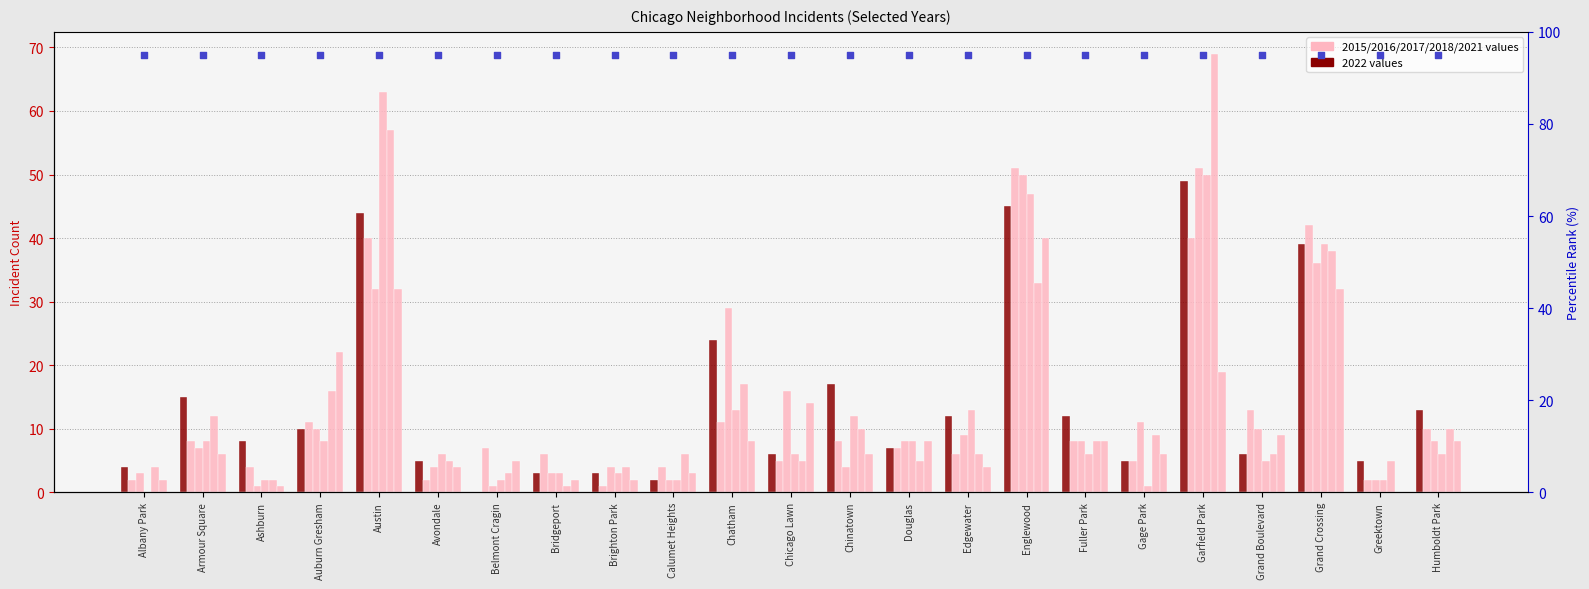

What is the total value across all series at Brighton Park?

17